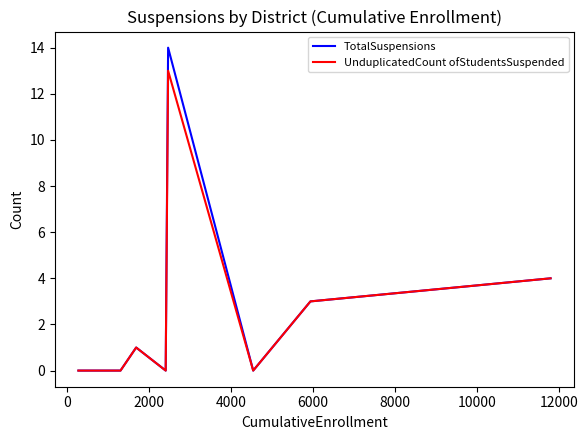

Which series has the largest range (max minus min)?

TotalSuspensions